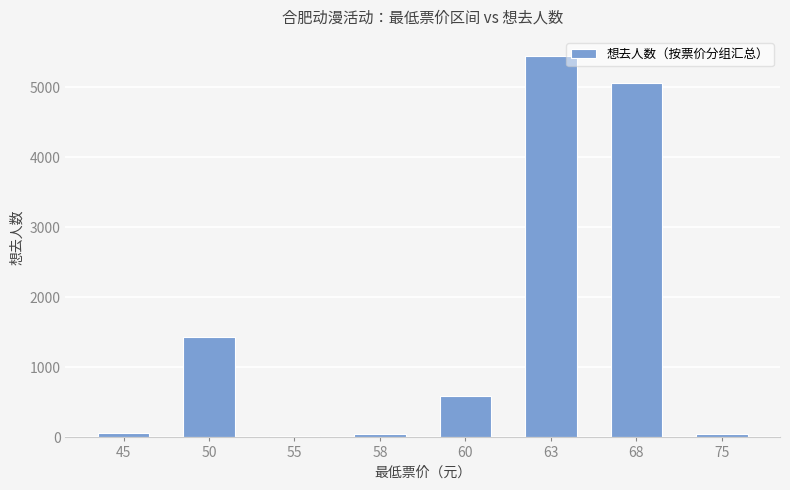

True or false: the data shows 596 at 60.

True